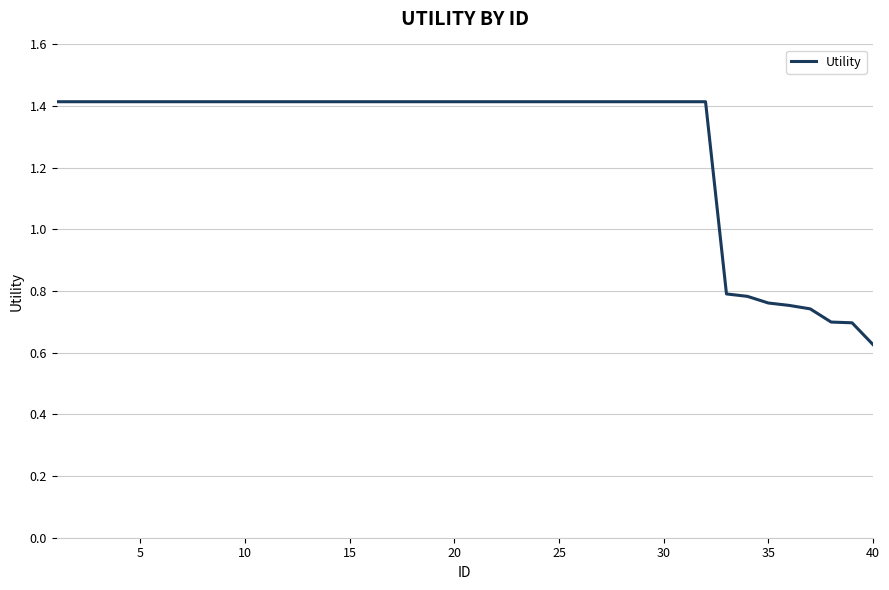

What is the maximum value shown in the chart?

1.4